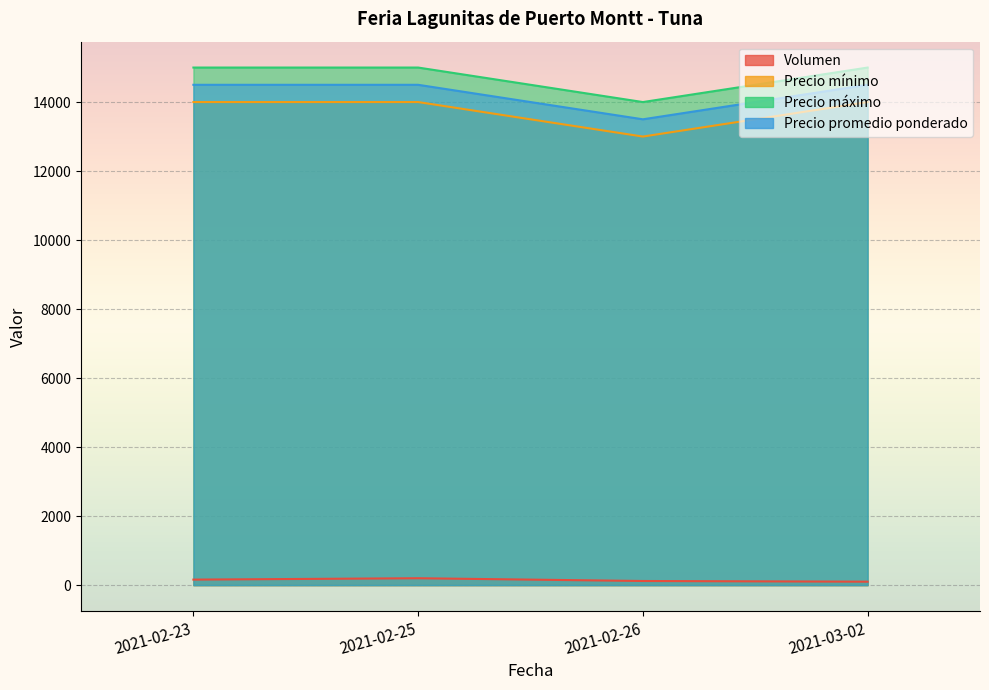

Reading right to left, list all the values displayed in this chart.

Volumen: 100	120	200	160
Precio mínimo: 14000	13000	14000	14000
Precio máximo: 15000	14000	15000	15000
Precio promedio ponderado: 14500	13500	14500	14500